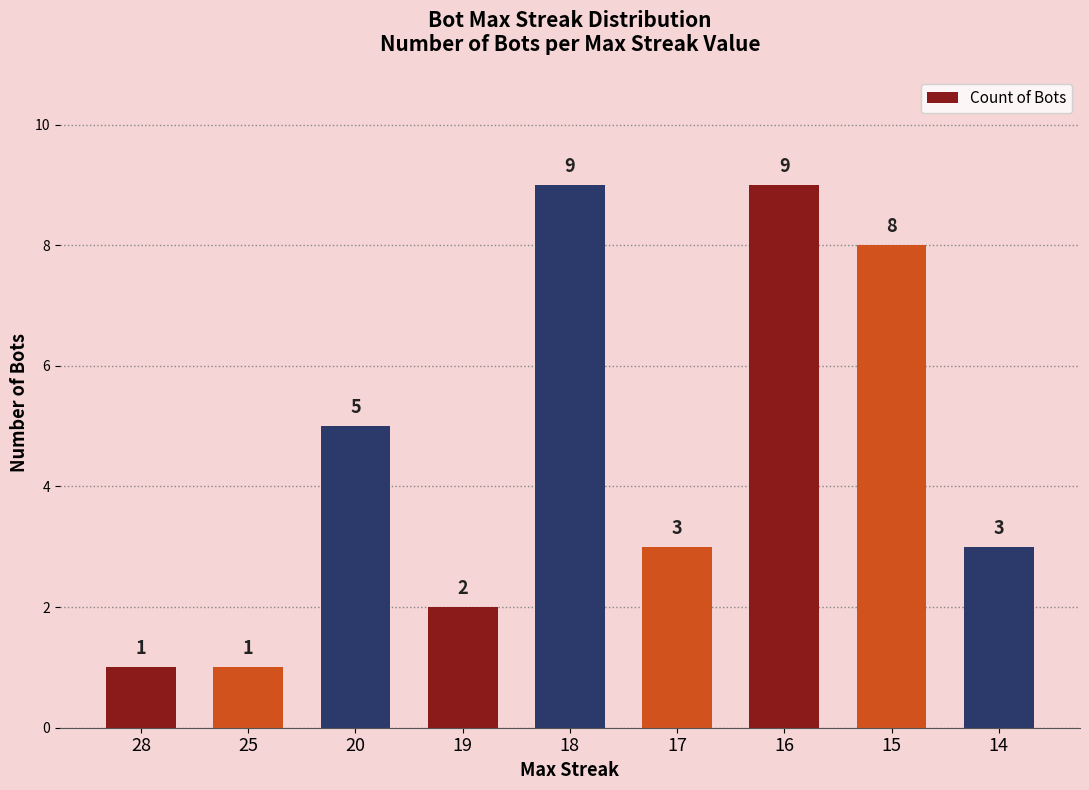

The chart shows a value of 9 at 18. True or false?

True